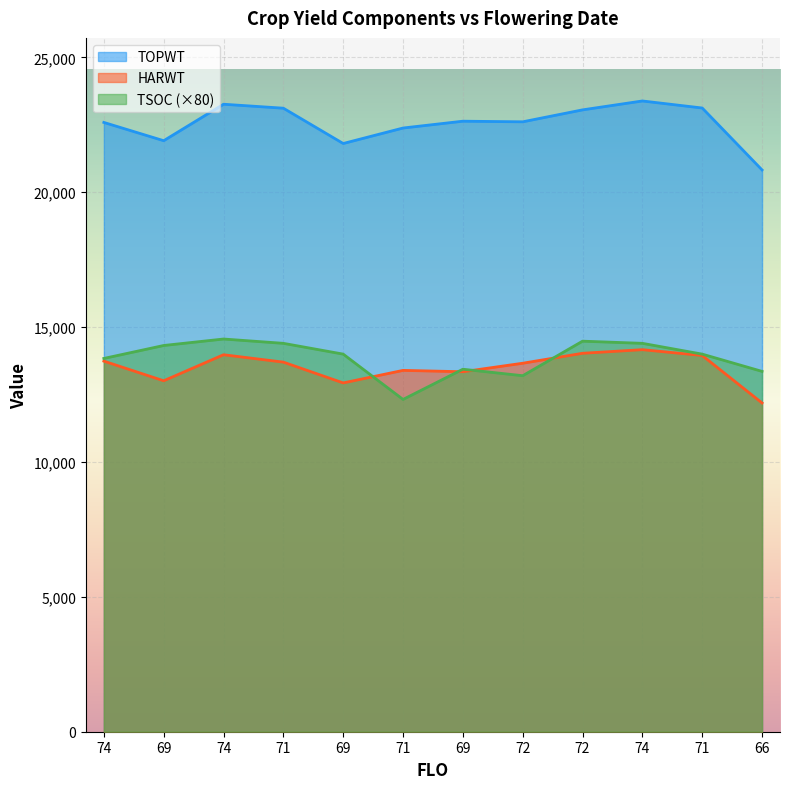

Rank the series by their maximum value, from highest to lowest.

TOPWT, TSOC (×80), HARWT